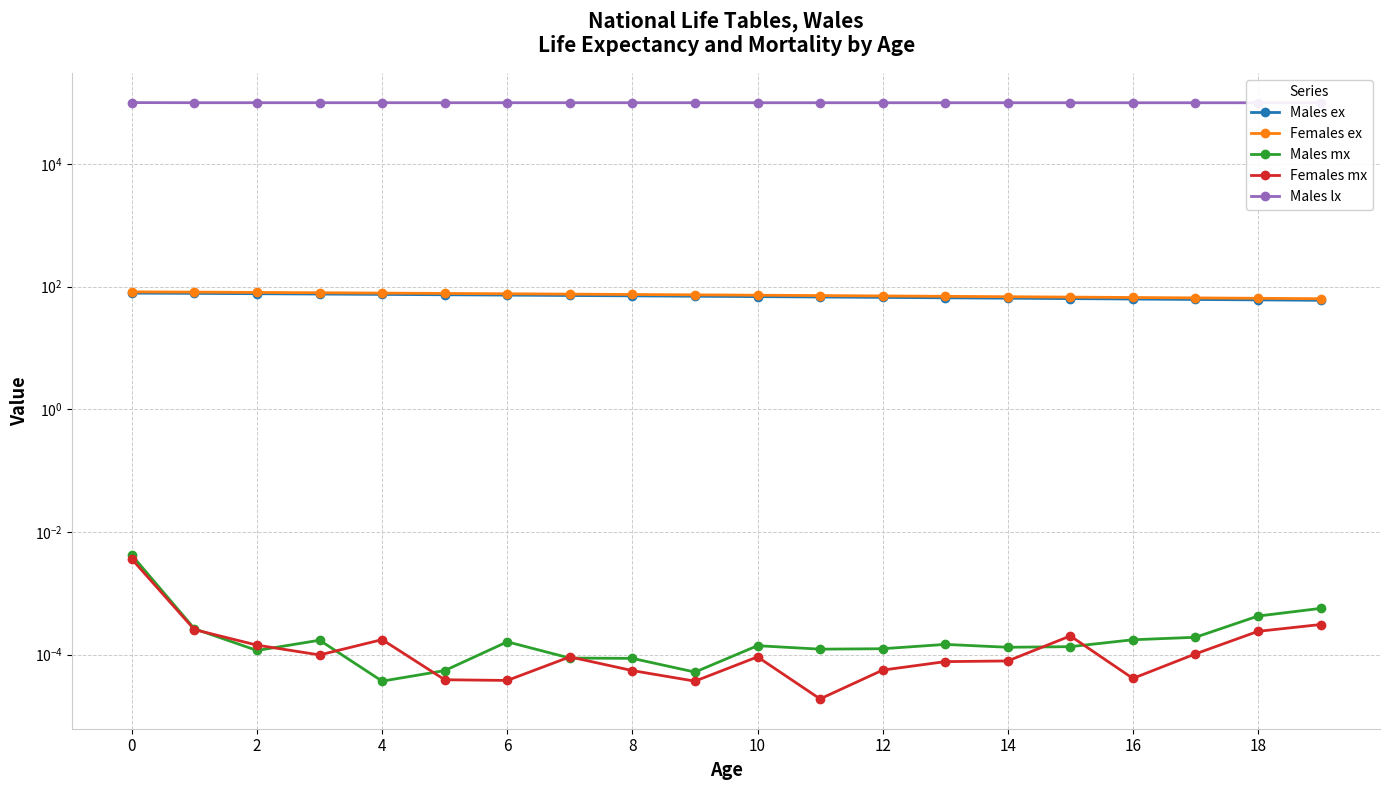

What is the sum of the Males lx values at 16 and 17?

198878.1